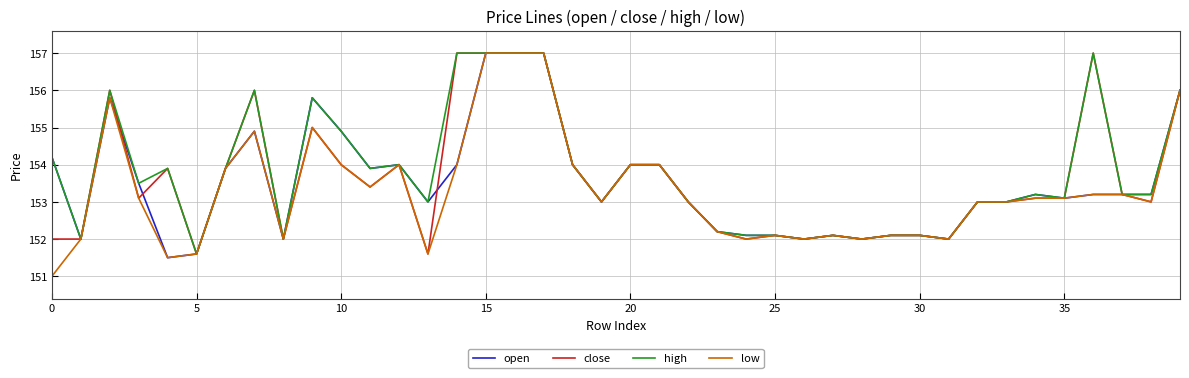

What is the smallest value displayed?

151.0